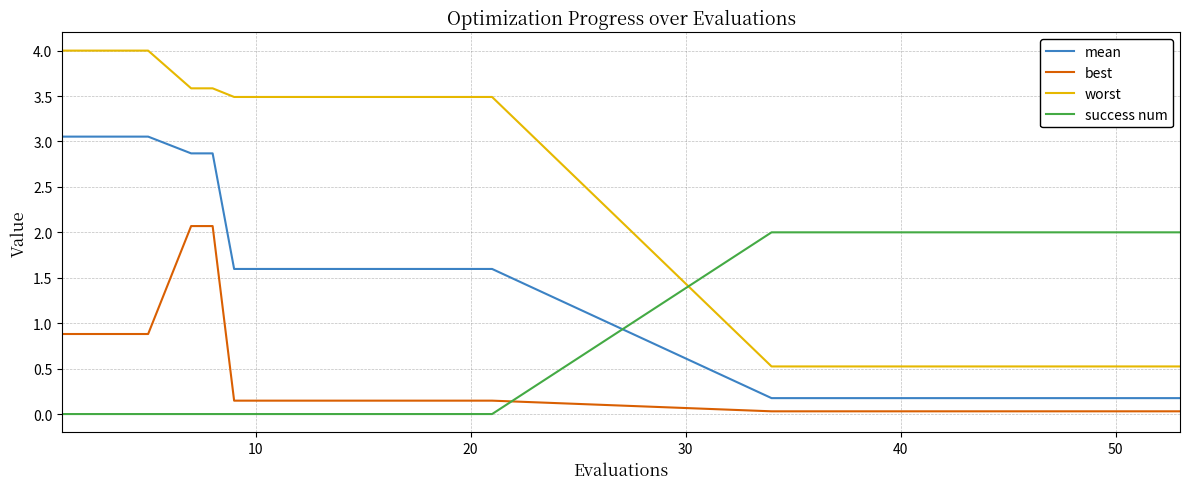

Which series has the largest range (max minus min)?

worst